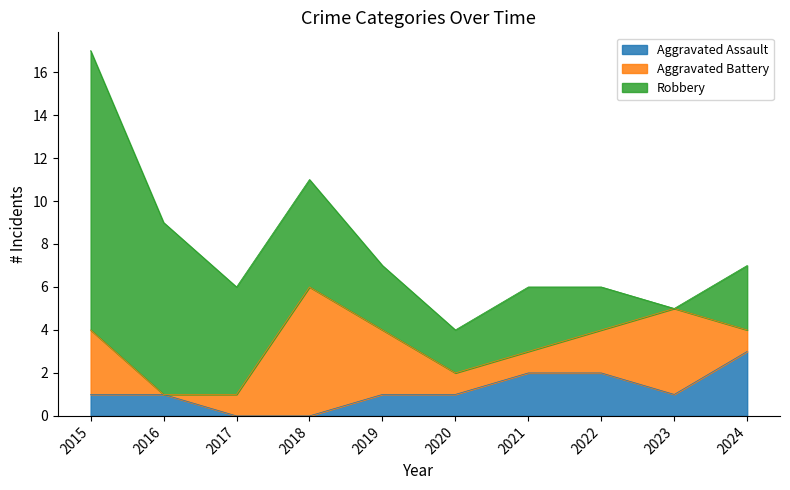

At which category is the sum across all series the highest?

2015